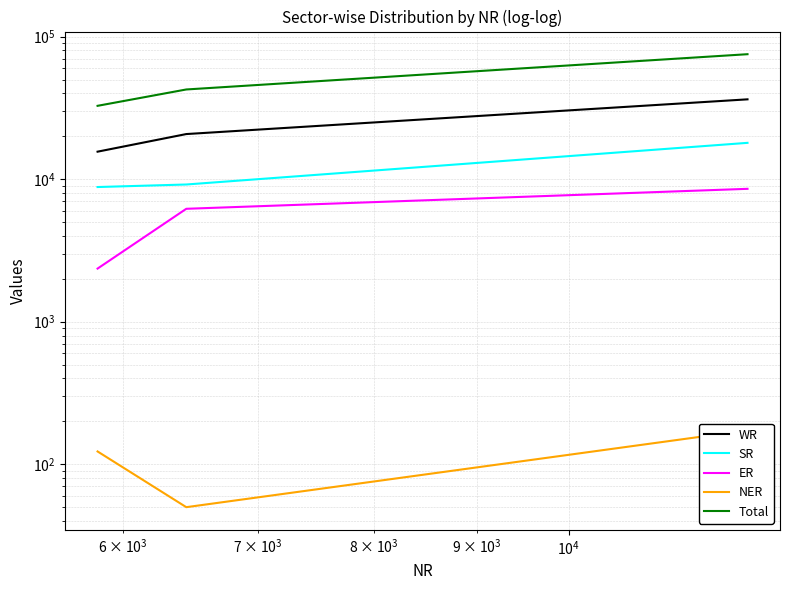

Is this an area chart (filled region under the line)?

No